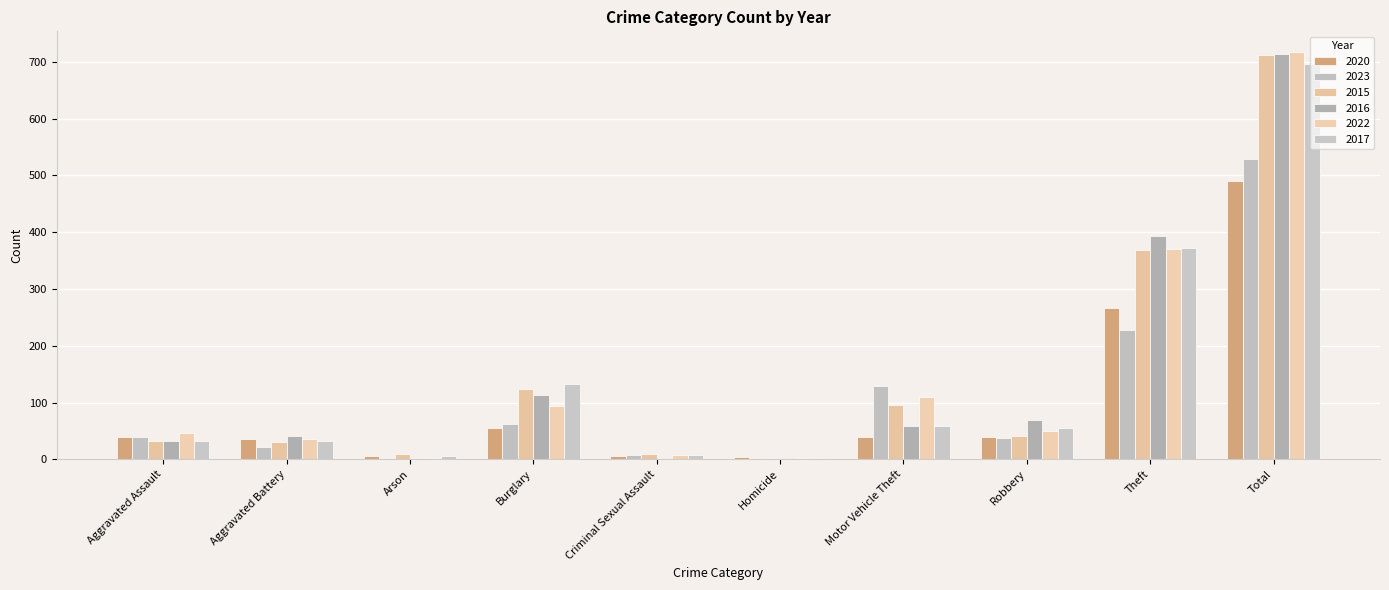

How many groups of bars are there?

10